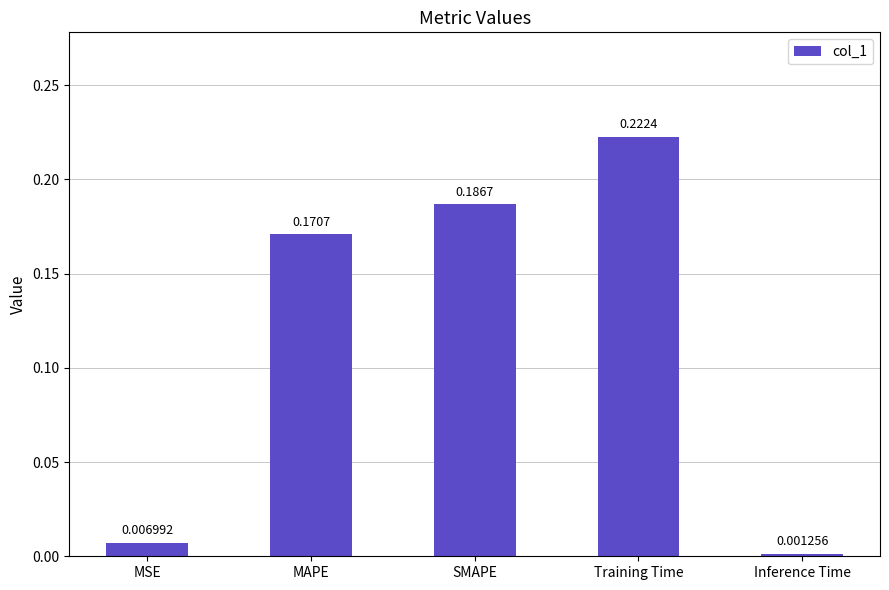

What is the average value?

0.1